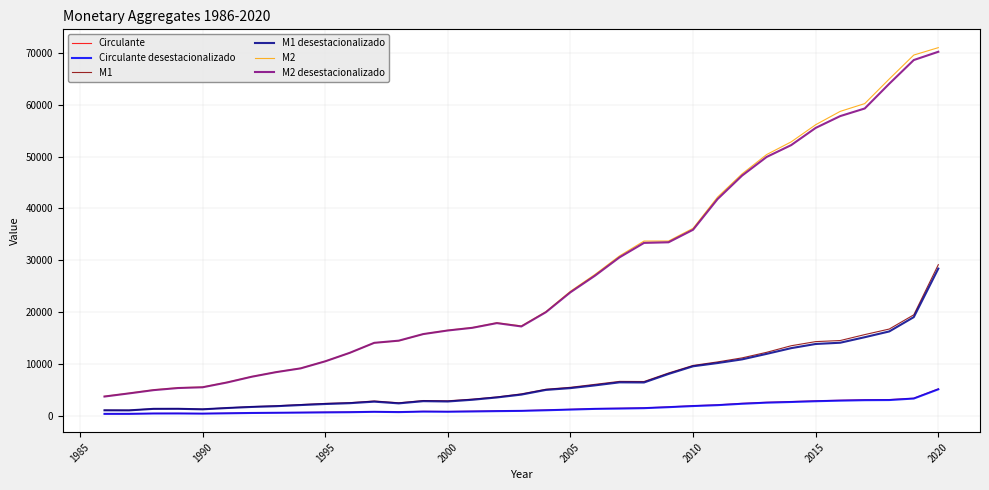

True or false: Circulante desestacionalizado and M2 cross at least once.

False